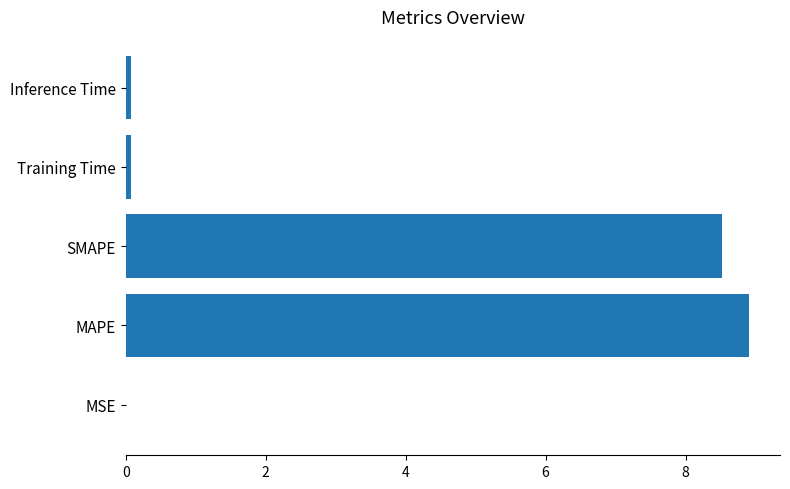

What is the greatest value displayed?

8.9